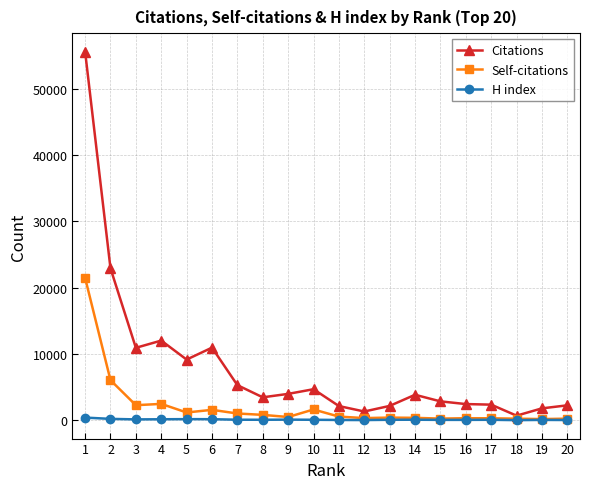

How many lines are shown in the chart?

3